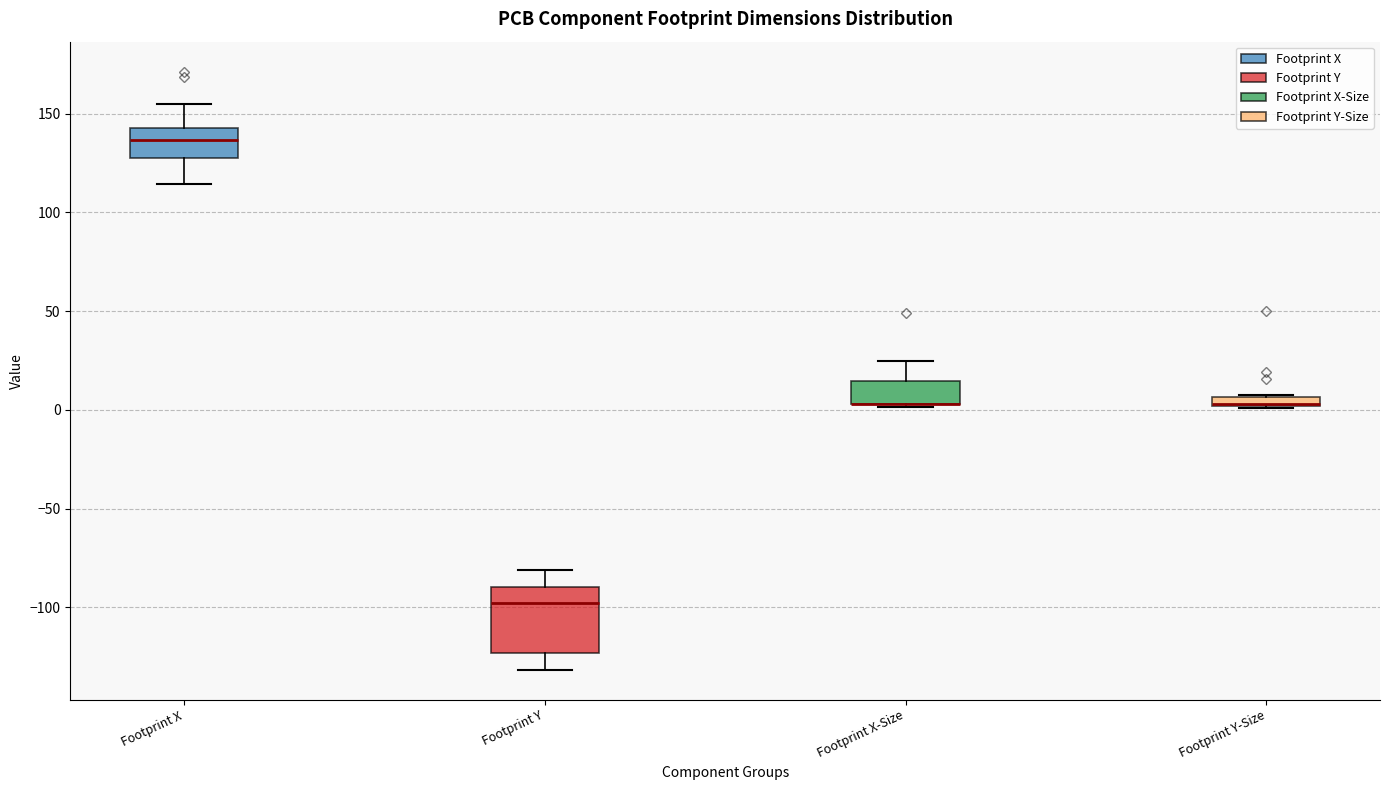

Where does the lower whisker of the box for Footprint X end on the y-axis? The values are not printed on the chart, so give them approximately, as read against the axis.

115